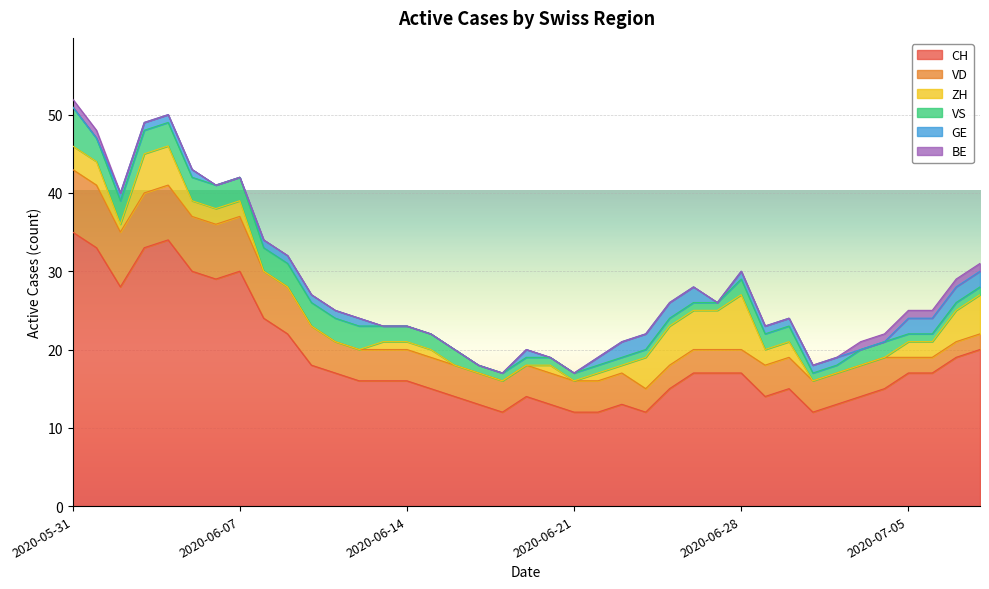

What are all the series names shown in the legend?

CH, VD, ZH, VS, GE, BE